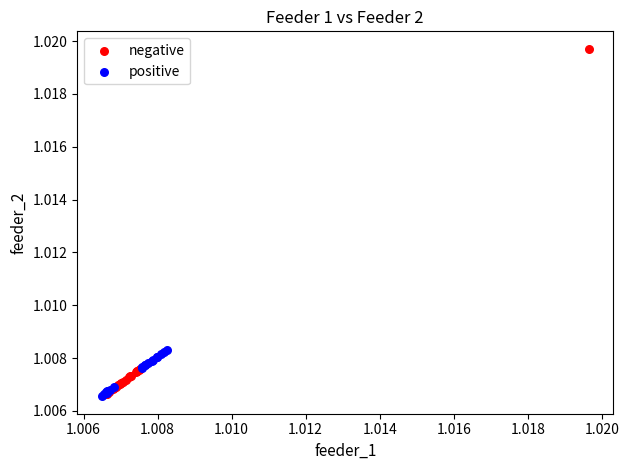

Which series contains the highest Y value?

negative